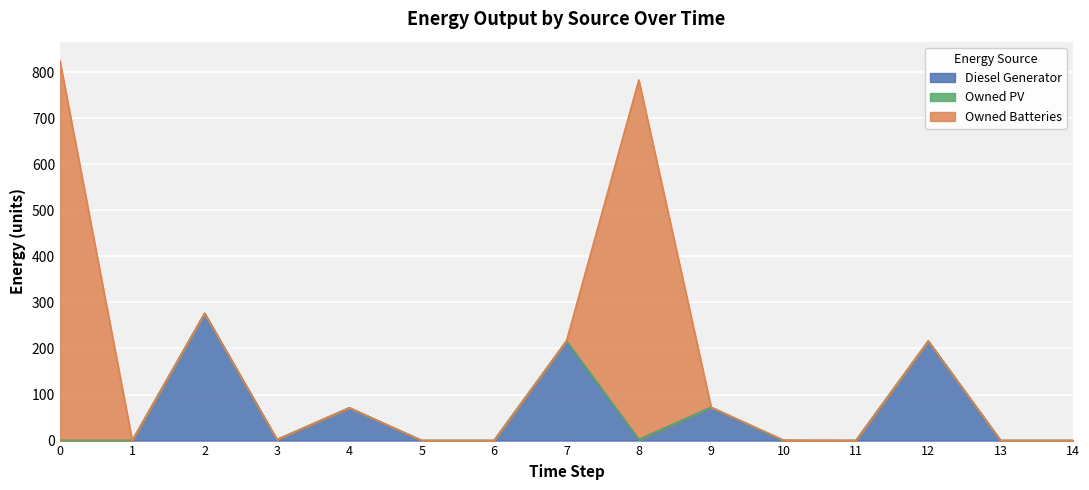

Is the value of Diesel Generator at 11 greater than the value of Owned Batteries at 11?

No